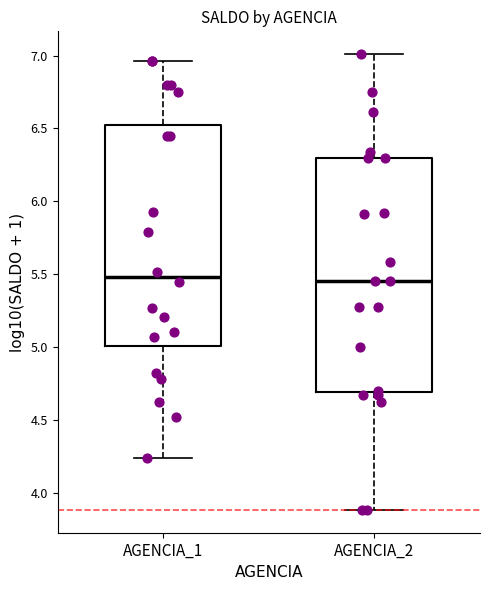

Which box is the tallest, from its lower edge to its upper edge?

AGENCIA_2